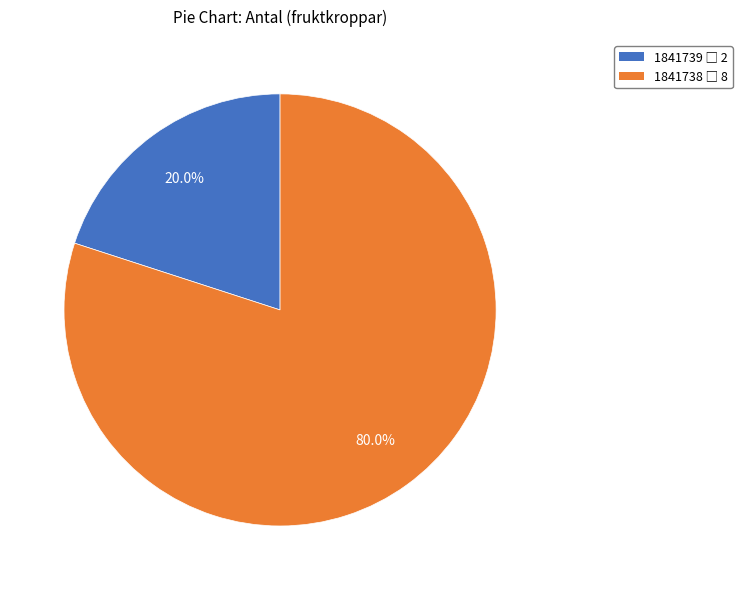

To the nearest percent, what is the difference between the largest and smallest slice percentages?

60%